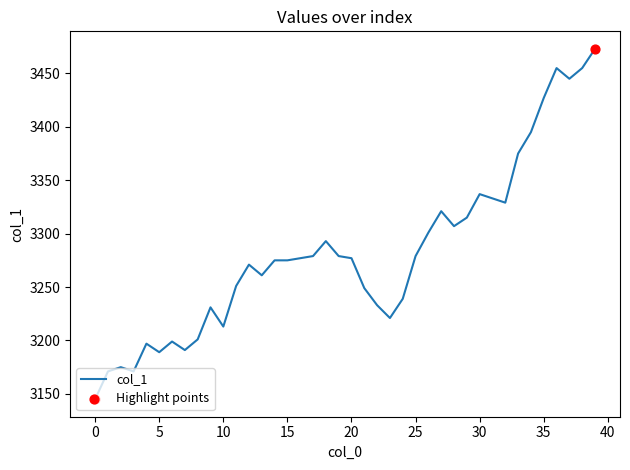

What is the greatest value displayed?

3473